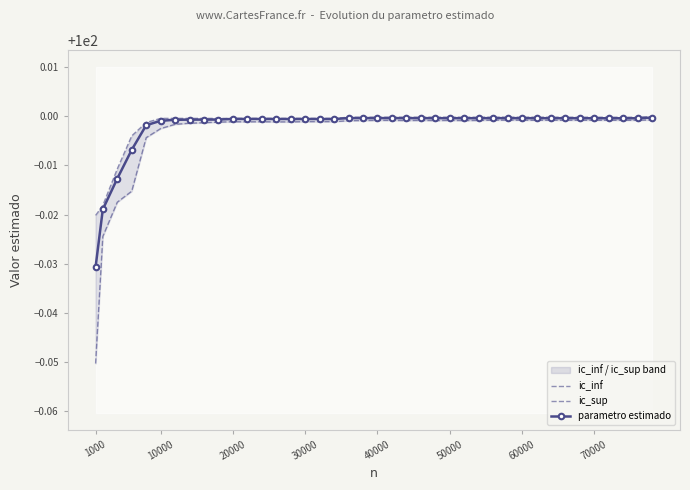

True or false: ic_inf and parametro estimado cross at least once.

False